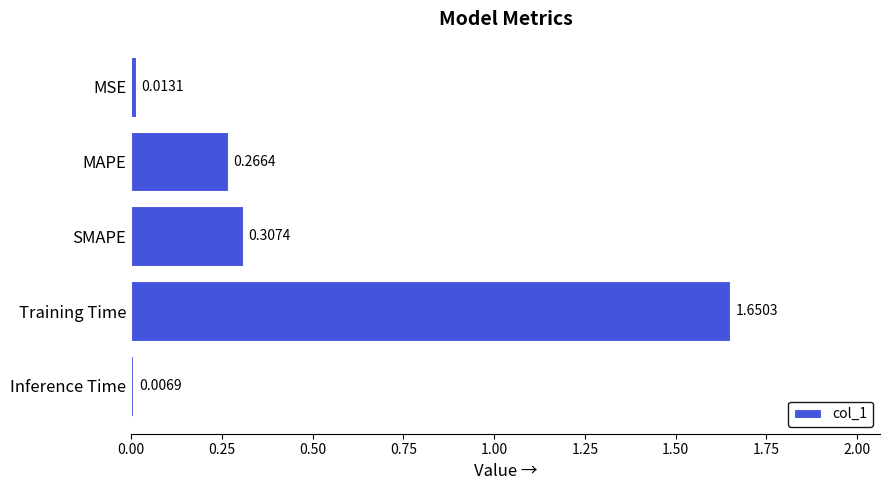

Rank the categories by value from highest to lowest.

Training Time, SMAPE, MAPE, MSE, Inference Time